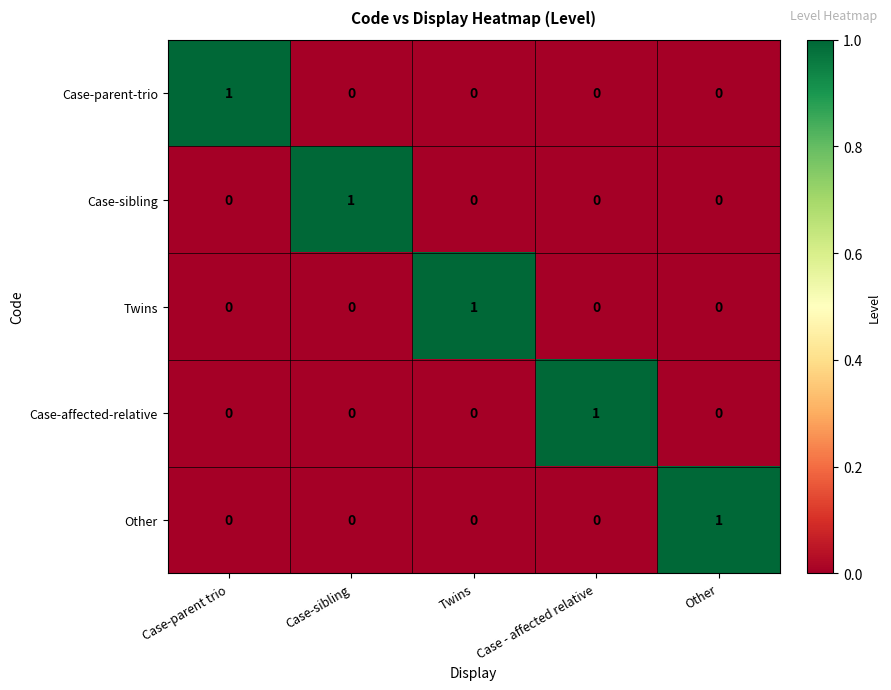

At which label does Twins reach its peak?

Twins